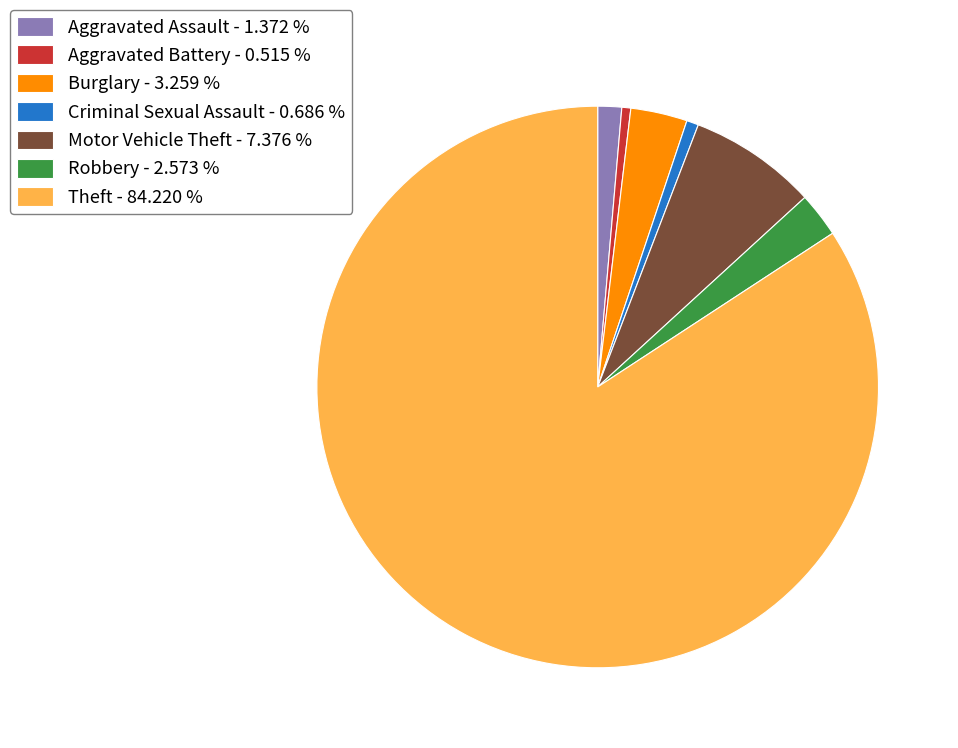

Is it true that Theft is 84% of the pie?

True